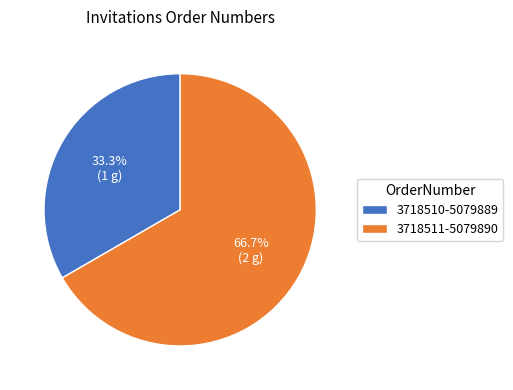

Which category has the smallest portion of the pie?

3718510-5079889